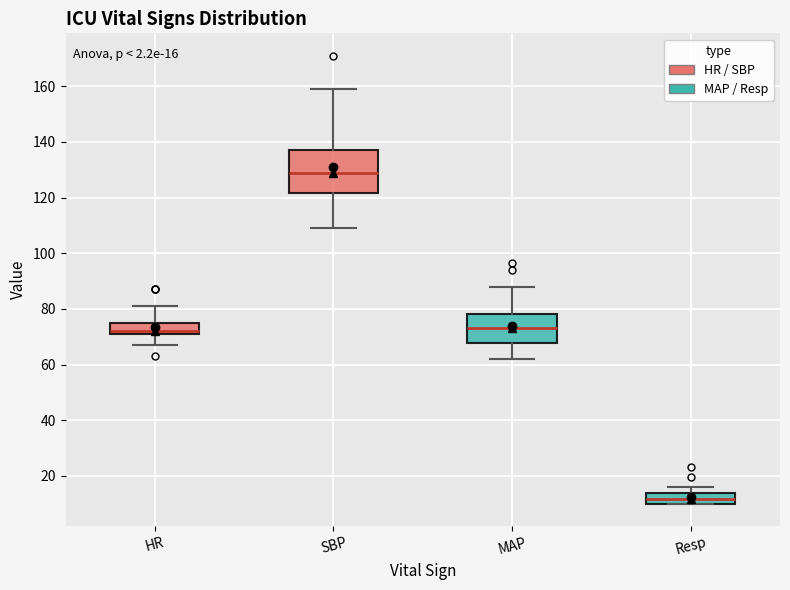

Comparing the boxes themselves (not the whiskers), which one is the tallest?

SBP